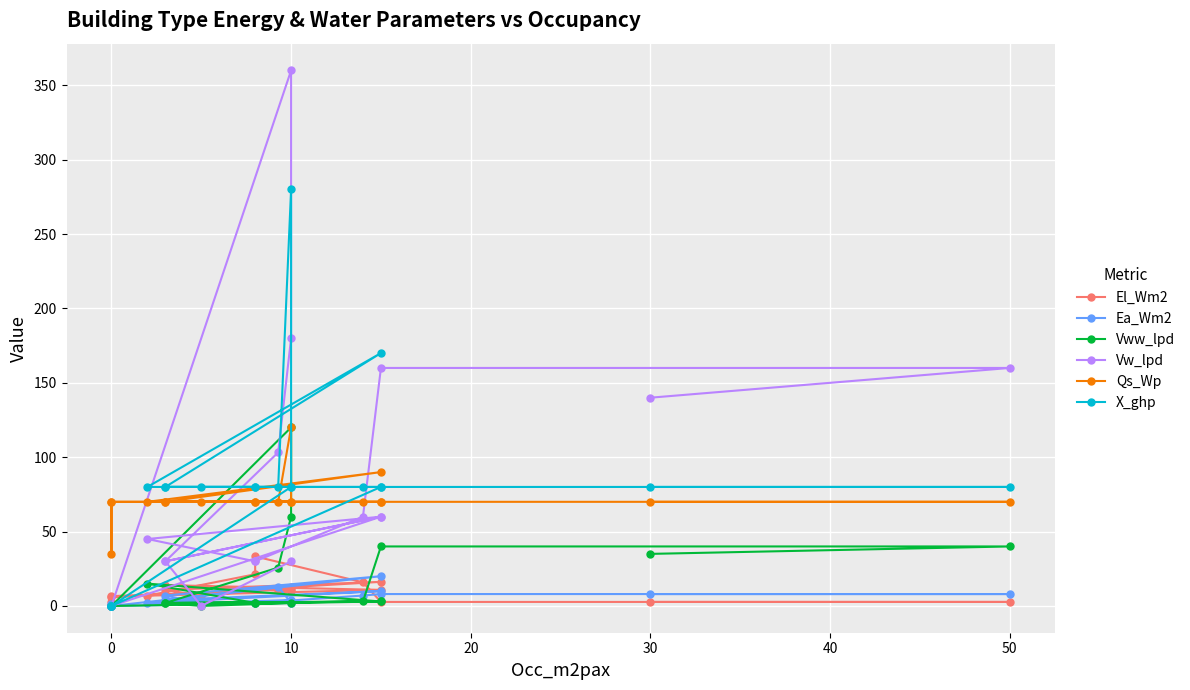

At which category is the sum across all series the highest?

10